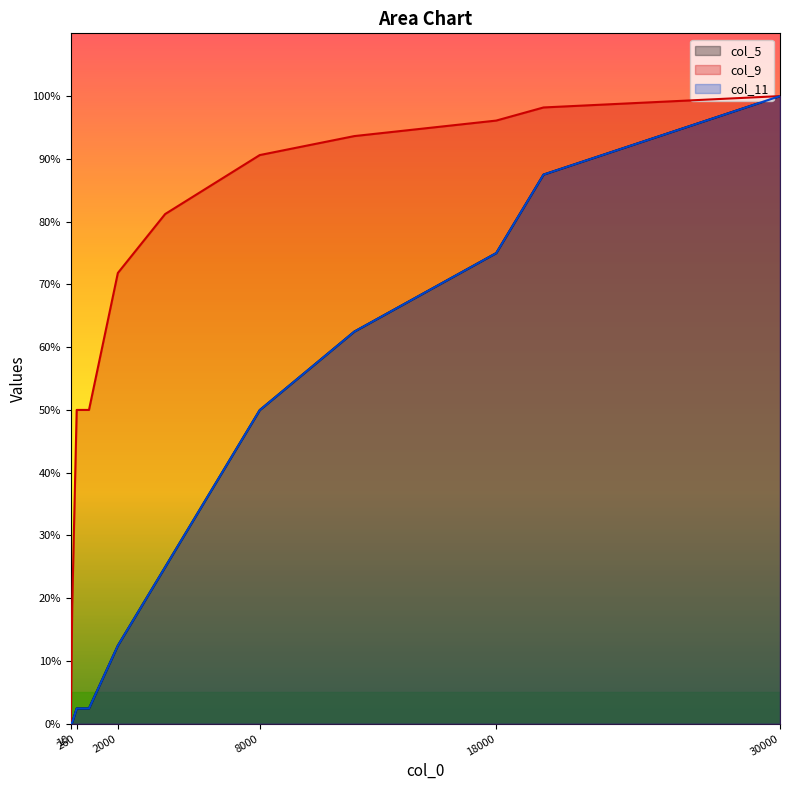

True or false: col_11 has more than 0 points higher than both neighbors.

False